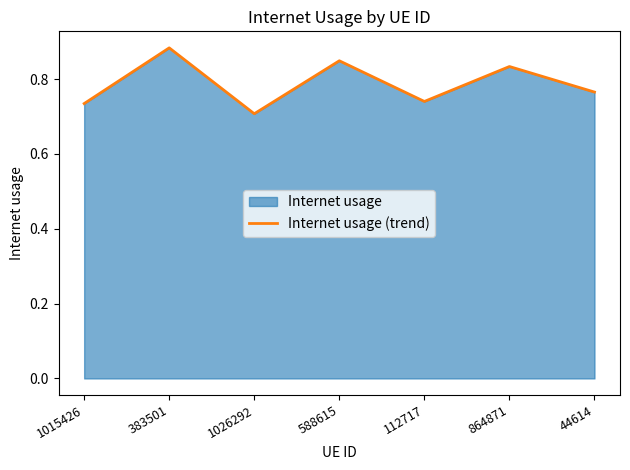

What is the sum of the values at 112717 and 1015426?

1.5